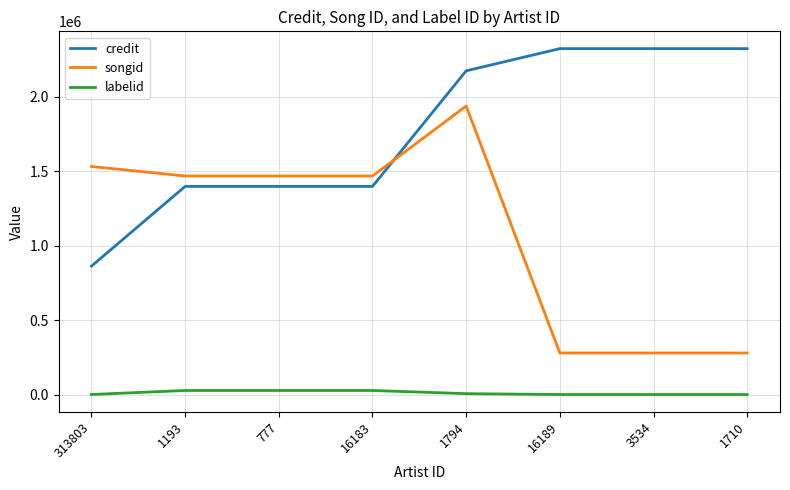

At 1710, list the series in order from largest to smallest.

credit, songid, labelid